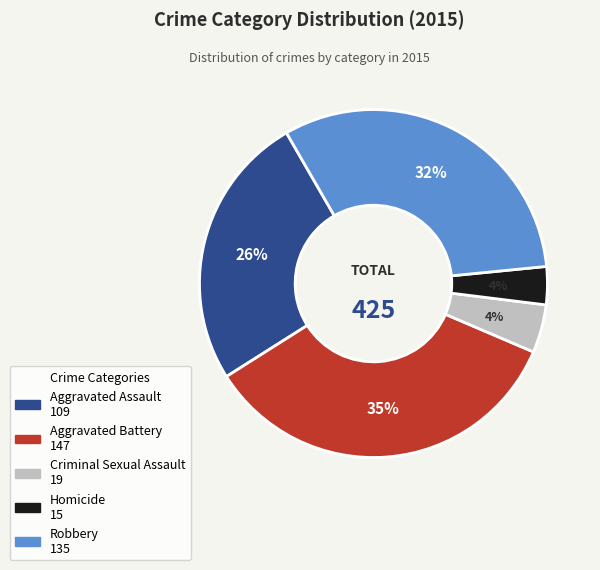

What percentage is the Aggravated Assault slice, to the nearest percent?

26%